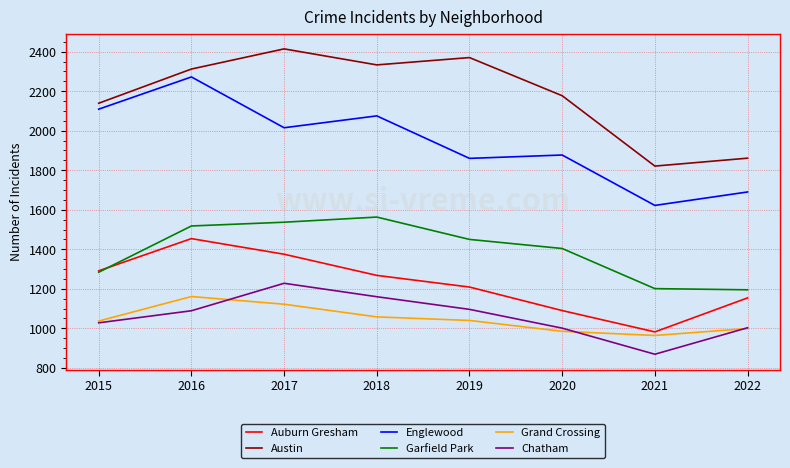

Which series has the largest range (max minus min)?

Englewood